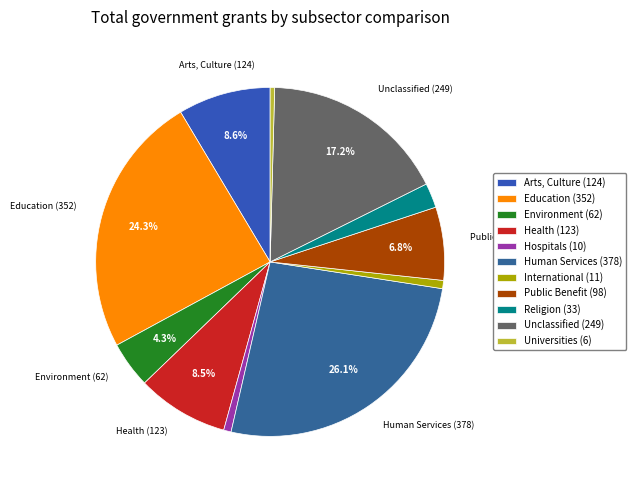

How many slices are in this pie chart?

11